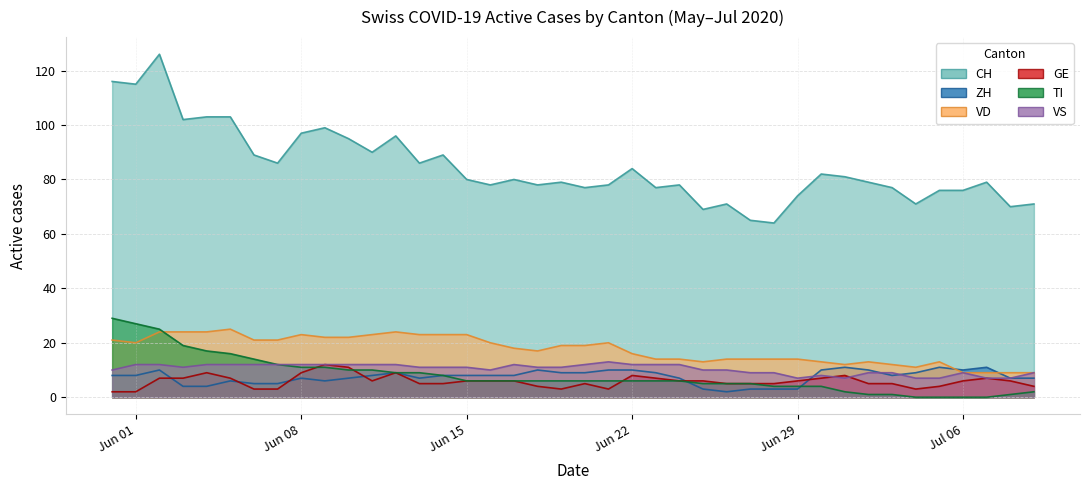

Which series changed the most between Jun 15 and 15?

CH